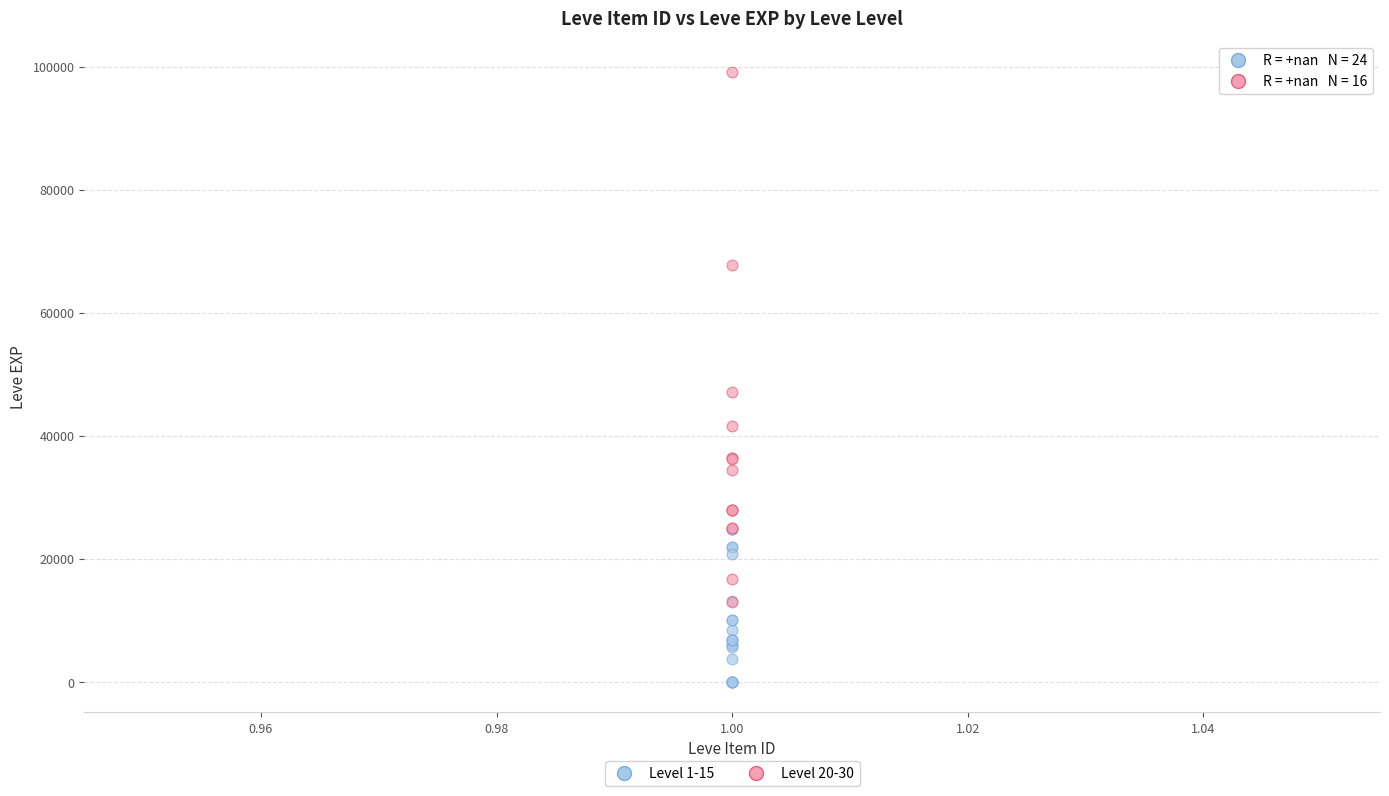

Which series contains the lowest Y value?

Level 1-15